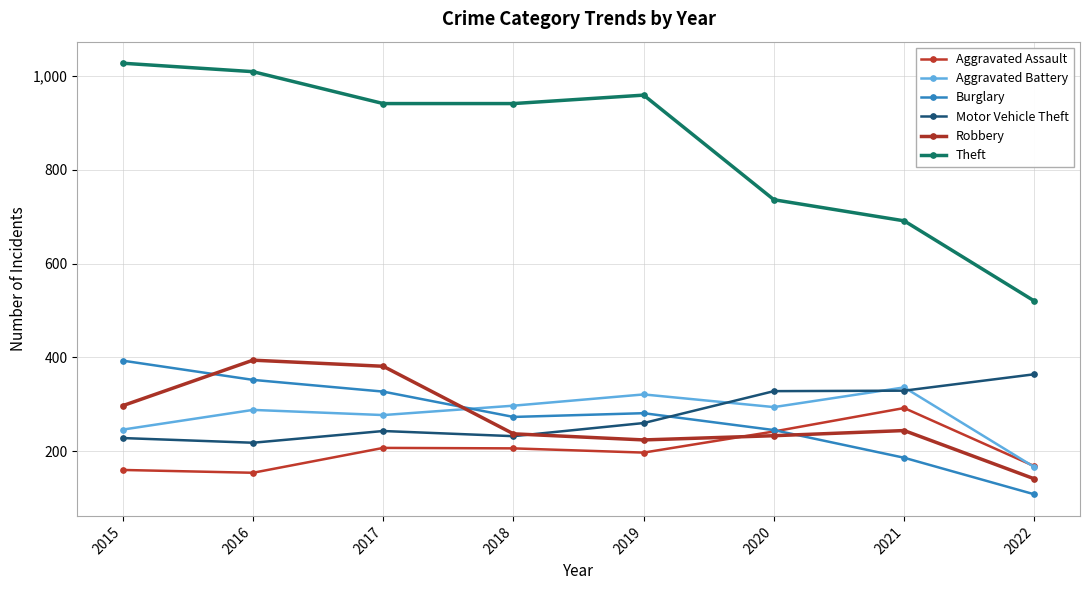

Where is the first local minimum for Robbery?

2019